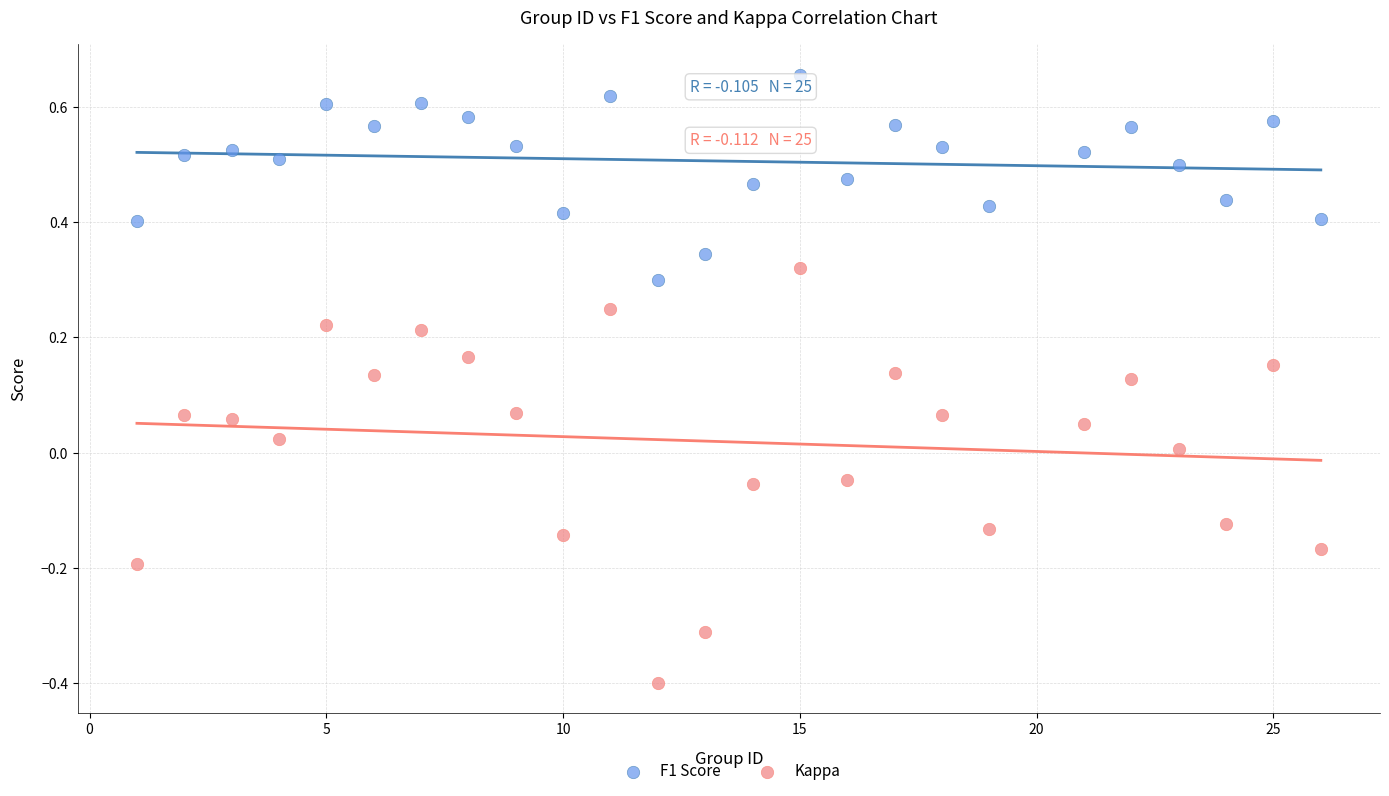

Which series contains the highest Y value?

F1 Score